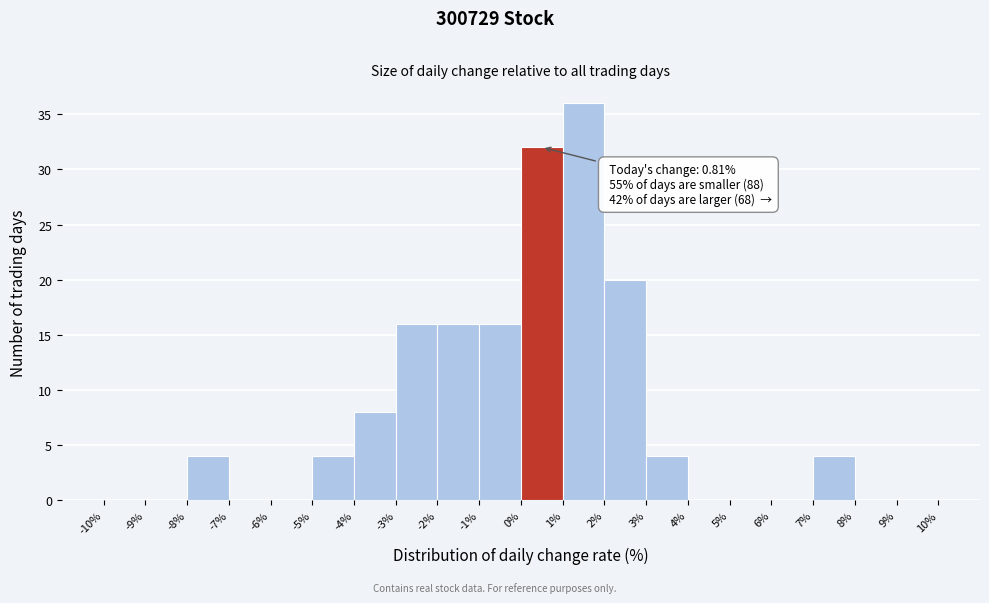

Which range on the x-axis has the tallest bar?

1% to 2%